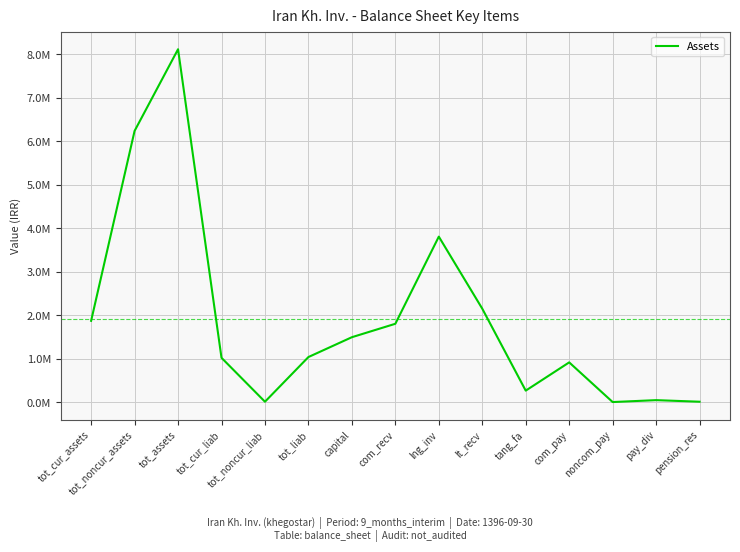

Reading left to right, list all the values displayed in this chart.

tot_cur_assets=1876396	tot_noncur_assets=6238592	tot_assets=8114988	tot_cur_liab=1026559	tot_noncur_liab=17819	tot_liab=1044378	capital=1500000	com_recv=1808427	lng_inv=3810192	lt_recv=2154983	tang_fa=272626	com_pay=921681	noncom_pay=10309	pay_div=54228	pension_res=17819